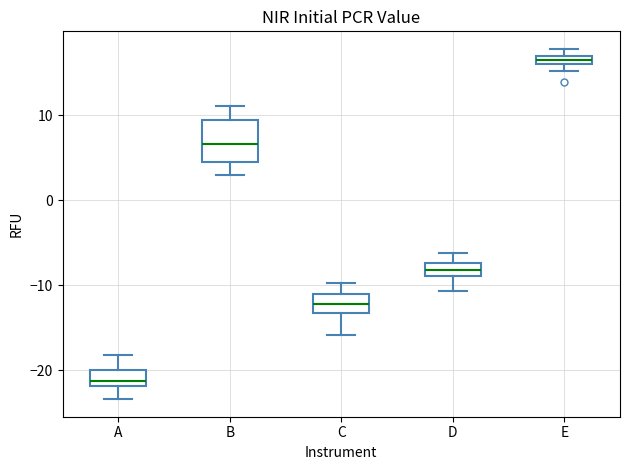

Where is the upper edge of the box for D on the y-axis? The values are not printed on the chart, so give them approximately, as read against the axis.

-7